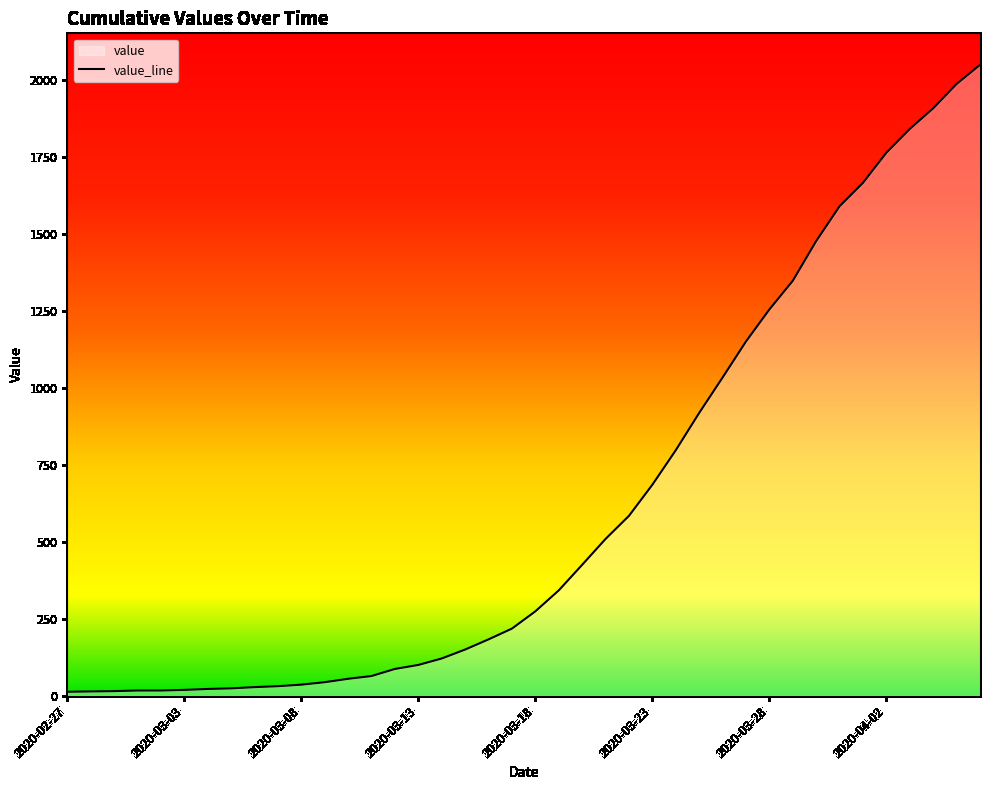

What is the ratio of the value at 2020-03-22 to the value at 2020-03-21?

1.1